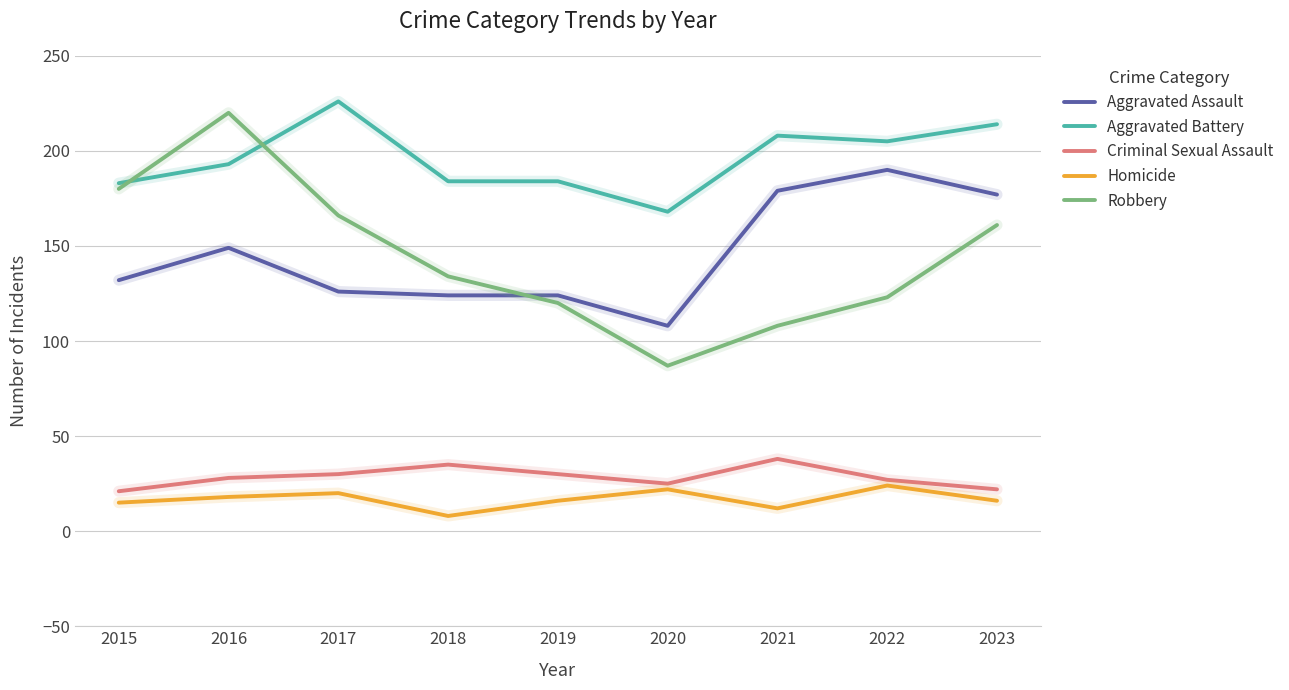

What is the total value across all series at 2019?

474